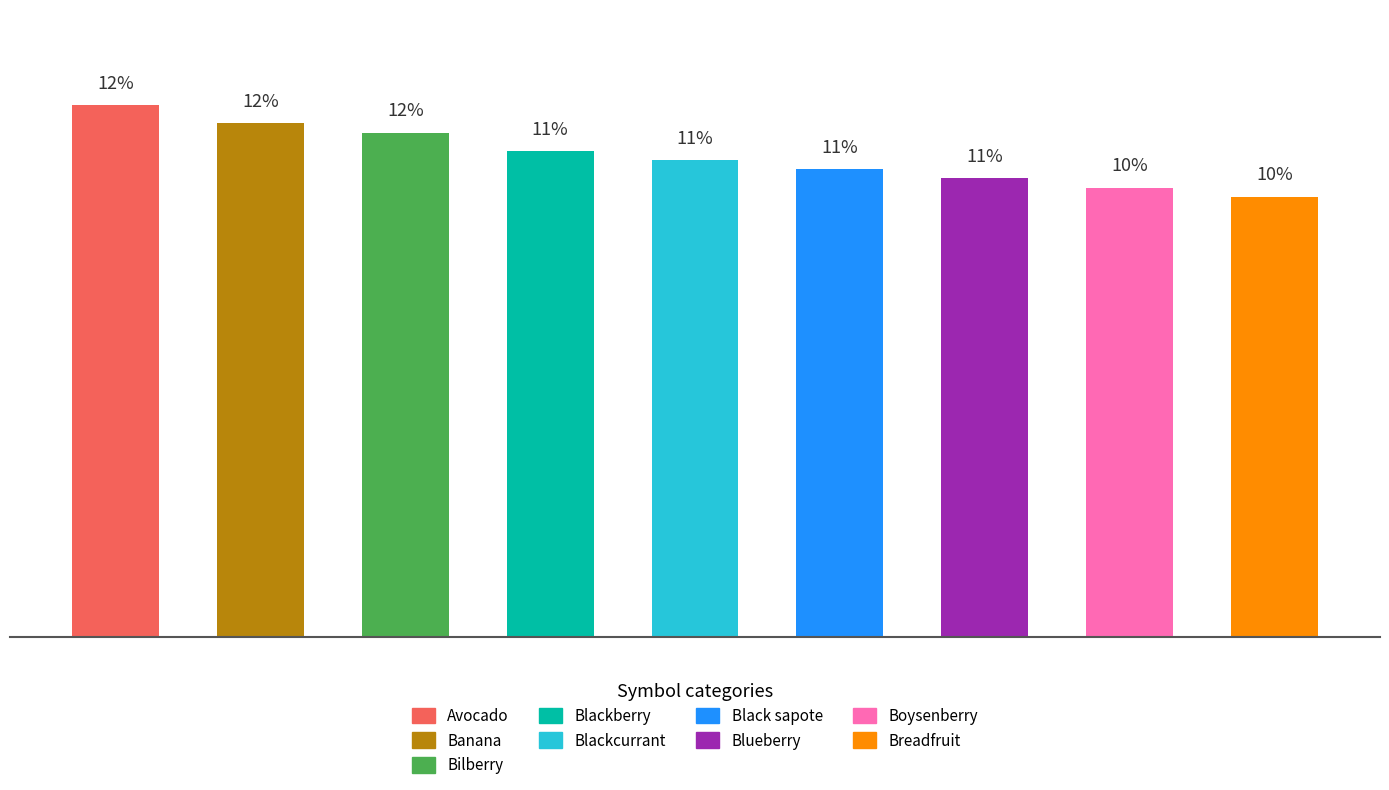

What is the sum of all values?

100.0